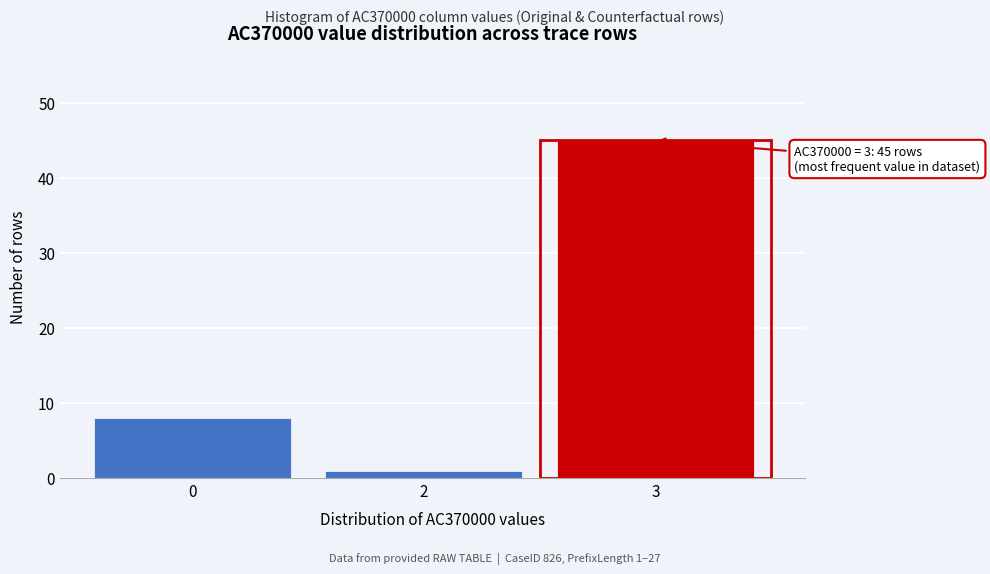

Reading left to right, transcribe all the data shown in this chart.

8	1	45